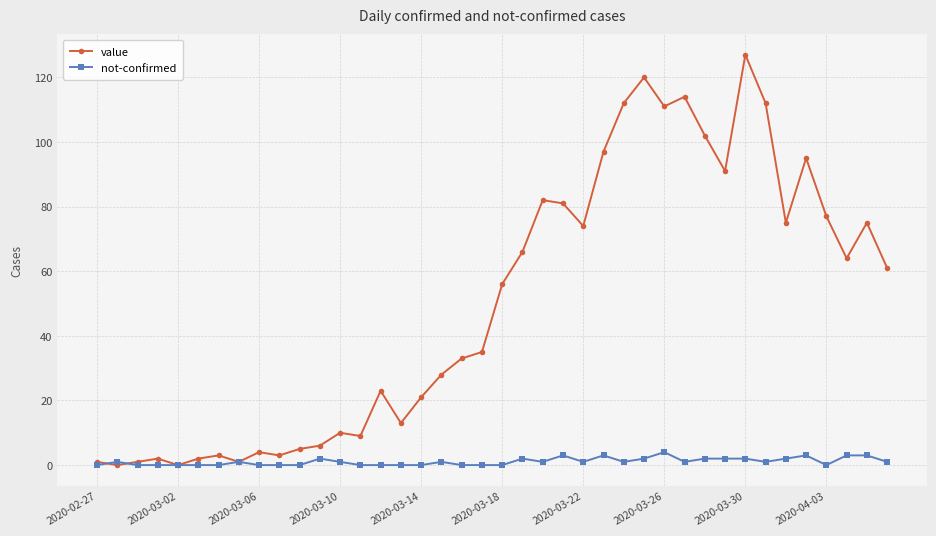

True or false: value has more than 2 points higher than both neighbors.

True